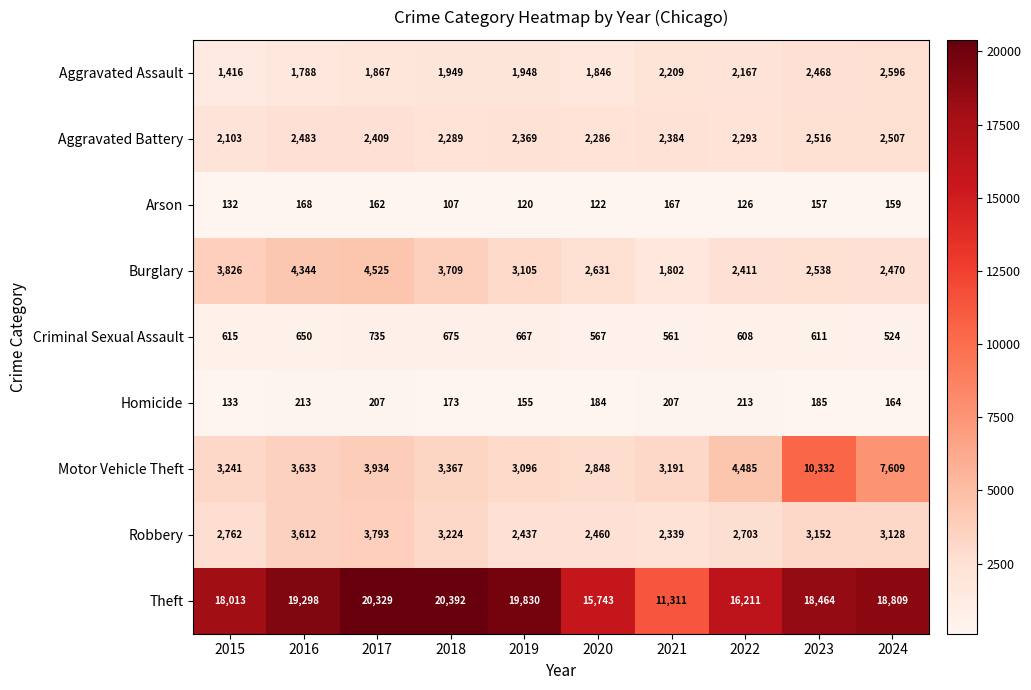

What is the average value of the Aggravated Battery series?

2364